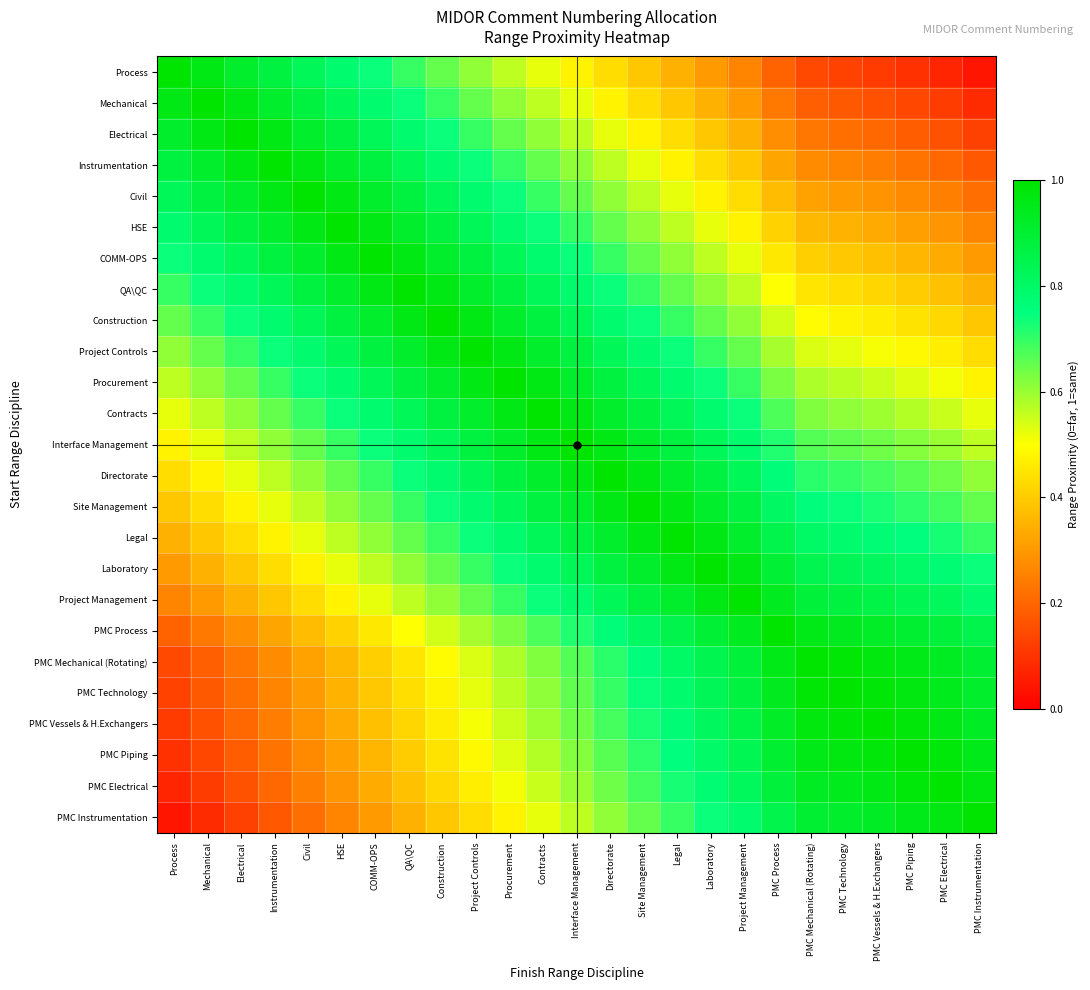

Reading right to left, transcribe all the data shown in this chart.

Process: PMC Instrumentation=0.0	PMC Electrical=0.1	PMC Piping=0.1	PMC Vessels & H.Exchangers=0.1	PMC Technology=0.1	PMC Mechanical (Rotating)=0.1	PMC Process=0.2	Project Management=0.3	Laboratory=0.3	Legal=0.3	Site Management=0.4	Directorate=0.4	Interface Management=0.5	Contracts=0.5	Procurement=0.6	Project Controls=0.6	Construction=0.7	QA\QC=0.7	COMM-OPS=0.7	HSE=0.8	Civil=0.8	Instrumentation=0.9	Electrical=0.9	Mechanical=1.0	Process=1.0
Mechanical: PMC Instrumentation=0.1	PMC Electrical=0.1	PMC Piping=0.1	PMC Vessels & H.Exchangers=0.2	PMC Technology=0.2	PMC Mechanical (Rotating)=0.2	PMC Process=0.2	Project Management=0.3	Laboratory=0.3	Legal=0.4	Site Management=0.4	Directorate=0.5	Interface Management=0.5	Contracts=0.6	Procurement=0.6	Project Controls=0.7	Construction=0.7	QA\QC=0.7	COMM-OPS=0.8	HSE=0.8	Civil=0.9	Instrumentation=0.9	Electrical=1.0	Mechanical=1.0	Process=1.0
Electrical: PMC Instrumentation=0.1	PMC Electrical=0.2	PMC Piping=0.2	PMC Vessels & H.Exchangers=0.2	PMC Technology=0.2	PMC Mechanical (Rotating)=0.2	PMC Process=0.3	Project Management=0.3	Laboratory=0.4	Legal=0.4	Site Management=0.5	Directorate=0.5	Interface Management=0.6	Contracts=0.6	Procurement=0.7	Project Controls=0.7	Construction=0.7	QA\QC=0.8	COMM-OPS=0.8	HSE=0.9	Civil=0.9	Instrumentation=1.0	Electrical=1.0	Mechanical=1.0	Process=0.9
Instrumentation: PMC Instrumentation=0.2	PMC Electrical=0.2	PMC Piping=0.2	PMC Vessels & H.Exchangers=0.2	PMC Technology=0.3	PMC Mechanical (Rotating)=0.3	PMC Process=0.3	Project Management=0.4	Laboratory=0.4	Legal=0.5	Site Management=0.5	Directorate=0.6	Interface Management=0.6	Contracts=0.7	Procurement=0.7	Project Controls=0.7	Construction=0.8	QA\QC=0.8	COMM-OPS=0.9	HSE=0.9	Civil=1.0	Instrumentation=1.0	Electrical=1.0	Mechanical=0.9	Process=0.9
Civil: PMC Instrumentation=0.2	PMC Electrical=0.2	PMC Piping=0.3	PMC Vessels & H.Exchangers=0.3	PMC Technology=0.3	PMC Mechanical (Rotating)=0.3	PMC Process=0.4	Project Management=0.4	Laboratory=0.5	Legal=0.5	Site Management=0.6	Directorate=0.6	Interface Management=0.7	Contracts=0.7	Procurement=0.7	Project Controls=0.8	Construction=0.8	QA\QC=0.9	COMM-OPS=0.9	HSE=1.0	Civil=1.0	Instrumentation=1.0	Electrical=0.9	Mechanical=0.9	Process=0.8
HSE: PMC Instrumentation=0.3	PMC Electrical=0.3	PMC Piping=0.3	PMC Vessels & H.Exchangers=0.3	PMC Technology=0.3	PMC Mechanical (Rotating)=0.4	PMC Process=0.4	Project Management=0.5	Laboratory=0.5	Legal=0.6	Site Management=0.6	Directorate=0.7	Interface Management=0.7	Contracts=0.7	Procurement=0.8	Project Controls=0.8	Construction=0.9	QA\QC=0.9	COMM-OPS=1.0	HSE=1.0	Civil=1.0	Instrumentation=0.9	Electrical=0.9	Mechanical=0.8	Process=0.8
COMM-OPS: PMC Instrumentation=0.3	PMC Electrical=0.3	PMC Piping=0.4	PMC Vessels & H.Exchangers=0.4	PMC Technology=0.4	PMC Mechanical (Rotating)=0.4	PMC Process=0.5	Project Management=0.5	Laboratory=0.6	Legal=0.6	Site Management=0.7	Directorate=0.7	Interface Management=0.7	Contracts=0.8	Procurement=0.8	Project Controls=0.9	Construction=0.9	QA\QC=1.0	COMM-OPS=1.0	HSE=1.0	Civil=0.9	Instrumentation=0.9	Electrical=0.8	Mechanical=0.8	Process=0.7
QA\QC: PMC Instrumentation=0.3	PMC Electrical=0.4	PMC Piping=0.4	PMC Vessels & H.Exchangers=0.4	PMC Technology=0.4	PMC Mechanical (Rotating)=0.4	PMC Process=0.5	Project Management=0.6	Laboratory=0.6	Legal=0.7	Site Management=0.7	Directorate=0.7	Interface Management=0.8	Contracts=0.8	Procurement=0.9	Project Controls=0.9	Construction=1.0	QA\QC=1.0	COMM-OPS=1.0	HSE=0.9	Civil=0.9	Instrumentation=0.8	Electrical=0.8	Mechanical=0.7	Process=0.7
Construction: PMC Instrumentation=0.4	PMC Electrical=0.4	PMC Piping=0.4	PMC Vessels & H.Exchangers=0.5	PMC Technology=0.5	PMC Mechanical (Rotating)=0.5	PMC Process=0.5	Project Management=0.6	Laboratory=0.7	Legal=0.7	Site Management=0.7	Directorate=0.8	Interface Management=0.8	Contracts=0.9	Procurement=0.9	Project Controls=1.0	Construction=1.0	QA\QC=1.0	COMM-OPS=0.9	HSE=0.9	Civil=0.8	Instrumentation=0.8	Electrical=0.7	Mechanical=0.7	Process=0.7
Project Controls: PMC Instrumentation=0.4	PMC Electrical=0.5	PMC Piping=0.5	PMC Vessels & H.Exchangers=0.5	PMC Technology=0.5	PMC Mechanical (Rotating)=0.5	PMC Process=0.6	Project Management=0.7	Laboratory=0.7	Legal=0.7	Site Management=0.8	Directorate=0.8	Interface Management=0.9	Contracts=0.9	Procurement=1.0	Project Controls=1.0	Construction=1.0	QA\QC=0.9	COMM-OPS=0.9	HSE=0.8	Civil=0.8	Instrumentation=0.7	Electrical=0.7	Mechanical=0.7	Process=0.6
Procurement: PMC Instrumentation=0.5	PMC Electrical=0.5	PMC Piping=0.5	PMC Vessels & H.Exchangers=0.6	PMC Technology=0.6	PMC Mechanical (Rotating)=0.6	PMC Process=0.6	Project Management=0.7	Laboratory=0.7	Legal=0.8	Site Management=0.8	Directorate=0.9	Interface Management=0.9	Contracts=1.0	Procurement=1.0	Project Controls=1.0	Construction=0.9	QA\QC=0.9	COMM-OPS=0.8	HSE=0.8	Civil=0.7	Instrumentation=0.7	Electrical=0.7	Mechanical=0.6	Process=0.6
Contracts: PMC Instrumentation=0.5	PMC Electrical=0.6	PMC Piping=0.6	PMC Vessels & H.Exchangers=0.6	PMC Technology=0.6	PMC Mechanical (Rotating)=0.6	PMC Process=0.7	Project Management=0.7	Laboratory=0.8	Legal=0.8	Site Management=0.9	Directorate=0.9	Interface Management=1.0	Contracts=1.0	Procurement=1.0	Project Controls=0.9	Construction=0.9	QA\QC=0.8	COMM-OPS=0.8	HSE=0.7	Civil=0.7	Instrumentation=0.7	Electrical=0.6	Mechanical=0.6	Process=0.5
Interface Management: PMC Instrumentation=0.6	PMC Electrical=0.6	PMC Piping=0.6	PMC Vessels & H.Exchangers=0.6	PMC Technology=0.7	PMC Mechanical (Rotating)=0.7	PMC Process=0.7	Project Management=0.8	Laboratory=0.8	Legal=0.9	Site Management=0.9	Directorate=1.0	Interface Management=1.0	Contracts=1.0	Procurement=0.9	Project Controls=0.9	Construction=0.8	QA\QC=0.8	COMM-OPS=0.7	HSE=0.7	Civil=0.7	Instrumentation=0.6	Electrical=0.6	Mechanical=0.5	Process=0.5
Directorate: PMC Instrumentation=0.6	PMC Electrical=0.6	PMC Piping=0.7	PMC Vessels & H.Exchangers=0.7	PMC Technology=0.7	PMC Mechanical (Rotating)=0.7	PMC Process=0.8	Project Management=0.8	Laboratory=0.9	Legal=0.9	Site Management=1.0	Directorate=1.0	Interface Management=1.0	Contracts=0.9	Procurement=0.9	Project Controls=0.8	Construction=0.8	QA\QC=0.7	COMM-OPS=0.7	HSE=0.7	Civil=0.6	Instrumentation=0.6	Electrical=0.5	Mechanical=0.5	Process=0.4
Site Management: PMC Instrumentation=0.7	PMC Electrical=0.7	PMC Piping=0.7	PMC Vessels & H.Exchangers=0.7	PMC Technology=0.7	PMC Mechanical (Rotating)=0.8	PMC Process=0.8	Project Management=0.9	Laboratory=0.9	Legal=1.0	Site Management=1.0	Directorate=1.0	Interface Management=0.9	Contracts=0.9	Procurement=0.8	Project Controls=0.8	Construction=0.7	QA\QC=0.7	COMM-OPS=0.7	HSE=0.6	Civil=0.6	Instrumentation=0.5	Electrical=0.5	Mechanical=0.4	Process=0.4
Legal: PMC Instrumentation=0.7	PMC Electrical=0.7	PMC Piping=0.8	PMC Vessels & H.Exchangers=0.8	PMC Technology=0.8	PMC Mechanical (Rotating)=0.8	PMC Process=0.8	Project Management=0.9	Laboratory=1.0	Legal=1.0	Site Management=1.0	Directorate=0.9	Interface Management=0.9	Contracts=0.8	Procurement=0.8	Project Controls=0.7	Construction=0.7	QA\QC=0.7	COMM-OPS=0.6	HSE=0.6	Civil=0.5	Instrumentation=0.5	Electrical=0.4	Mechanical=0.4	Process=0.3
Laboratory: PMC Instrumentation=0.7	PMC Electrical=0.8	PMC Piping=0.8	PMC Vessels & H.Exchangers=0.8	PMC Technology=0.8	PMC Mechanical (Rotating)=0.8	PMC Process=0.9	Project Management=1.0	Laboratory=1.0	Legal=1.0	Site Management=0.9	Directorate=0.9	Interface Management=0.8	Contracts=0.8	Procurement=0.7	Project Controls=0.7	Construction=0.7	QA\QC=0.6	COMM-OPS=0.6	HSE=0.5	Civil=0.5	Instrumentation=0.4	Electrical=0.4	Mechanical=0.3	Process=0.3
Project Management: PMC Instrumentation=0.8	PMC Electrical=0.8	PMC Piping=0.8	PMC Vessels & H.Exchangers=0.9	PMC Technology=0.9	PMC Mechanical (Rotating)=0.9	PMC Process=0.9	Project Management=1.0	Laboratory=1.0	Legal=0.9	Site Management=0.9	Directorate=0.8	Interface Management=0.8	Contracts=0.7	Procurement=0.7	Project Controls=0.7	Construction=0.6	QA\QC=0.6	COMM-OPS=0.5	HSE=0.5	Civil=0.4	Instrumentation=0.4	Electrical=0.3	Mechanical=0.3	Process=0.3
PMC Process: PMC Instrumentation=0.8	PMC Electrical=0.9	PMC Piping=0.9	PMC Vessels & H.Exchangers=0.9	PMC Technology=0.9	PMC Mechanical (Rotating)=0.9	PMC Process=1.0	Project Management=0.9	Laboratory=0.9	Legal=0.8	Site Management=0.8	Directorate=0.8	Interface Management=0.7	Contracts=0.7	Procurement=0.6	Project Controls=0.6	Construction=0.5	QA\QC=0.5	COMM-OPS=0.5	HSE=0.4	Civil=0.4	Instrumentation=0.3	Electrical=0.3	Mechanical=0.2	Process=0.2
PMC Mechanical (Rotating): PMC Instrumentation=0.9	PMC Electrical=0.9	PMC Piping=1.0	PMC Vessels & H.Exchangers=1.0	PMC Technology=1.0	PMC Mechanical (Rotating)=1.0	PMC Process=0.9	Project Management=0.9	Laboratory=0.8	Legal=0.8	Site Management=0.8	Directorate=0.7	Interface Management=0.7	Contracts=0.6	Procurement=0.6	Project Controls=0.5	Construction=0.5	QA\QC=0.4	COMM-OPS=0.4	HSE=0.4	Civil=0.3	Instrumentation=0.3	Electrical=0.2	Mechanical=0.2	Process=0.1
PMC Technology: PMC Instrumentation=0.9	PMC Electrical=0.9	PMC Piping=1.0	PMC Vessels & H.Exchangers=1.0	PMC Technology=1.0	PMC Mechanical (Rotating)=1.0	PMC Process=0.9	Project Management=0.9	Laboratory=0.8	Legal=0.8	Site Management=0.7	Directorate=0.7	Interface Management=0.7	Contracts=0.6	Procurement=0.6	Project Controls=0.5	Construction=0.5	QA\QC=0.4	COMM-OPS=0.4	HSE=0.3	Civil=0.3	Instrumentation=0.3	Electrical=0.2	Mechanical=0.2	Process=0.1
PMC Vessels & H.Exchangers: PMC Instrumentation=0.9	PMC Electrical=1.0	PMC Piping=1.0	PMC Vessels & H.Exchangers=1.0	PMC Technology=1.0	PMC Mechanical (Rotating)=1.0	PMC Process=0.9	Project Management=0.9	Laboratory=0.8	Legal=0.8	Site Management=0.7	Directorate=0.7	Interface Management=0.6	Contracts=0.6	Procurement=0.6	Project Controls=0.5	Construction=0.5	QA\QC=0.4	COMM-OPS=0.4	HSE=0.3	Civil=0.3	Instrumentation=0.2	Electrical=0.2	Mechanical=0.2	Process=0.1
PMC Piping: PMC Instrumentation=0.9	PMC Electrical=1.0	PMC Piping=1.0	PMC Vessels & H.Exchangers=1.0	PMC Technology=1.0	PMC Mechanical (Rotating)=1.0	PMC Process=0.9	Project Management=0.8	Laboratory=0.8	Legal=0.8	Site Management=0.7	Directorate=0.7	Interface Management=0.6	Contracts=0.6	Procurement=0.5	Project Controls=0.5	Construction=0.4	QA\QC=0.4	COMM-OPS=0.4	HSE=0.3	Civil=0.3	Instrumentation=0.2	Electrical=0.2	Mechanical=0.1	Process=0.1
PMC Electrical: PMC Instrumentation=1.0	PMC Electrical=1.0	PMC Piping=1.0	PMC Vessels & H.Exchangers=1.0	PMC Technology=0.9	PMC Mechanical (Rotating)=0.9	PMC Process=0.9	Project Management=0.8	Laboratory=0.8	Legal=0.7	Site Management=0.7	Directorate=0.6	Interface Management=0.6	Contracts=0.6	Procurement=0.5	Project Controls=0.5	Construction=0.4	QA\QC=0.4	COMM-OPS=0.3	HSE=0.3	Civil=0.2	Instrumentation=0.2	Electrical=0.2	Mechanical=0.1	Process=0.1
PMC Instrumentation: PMC Instrumentation=1.0	PMC Electrical=1.0	PMC Piping=0.9	PMC Vessels & H.Exchangers=0.9	PMC Technology=0.9	PMC Mechanical (Rotating)=0.9	PMC Process=0.8	Project Management=0.8	Laboratory=0.7	Legal=0.7	Site Management=0.7	Directorate=0.6	Interface Management=0.6	Contracts=0.5	Procurement=0.5	Project Controls=0.4	Construction=0.4	QA\QC=0.3	COMM-OPS=0.3	HSE=0.3	Civil=0.2	Instrumentation=0.2	Electrical=0.1	Mechanical=0.1	Process=0.0